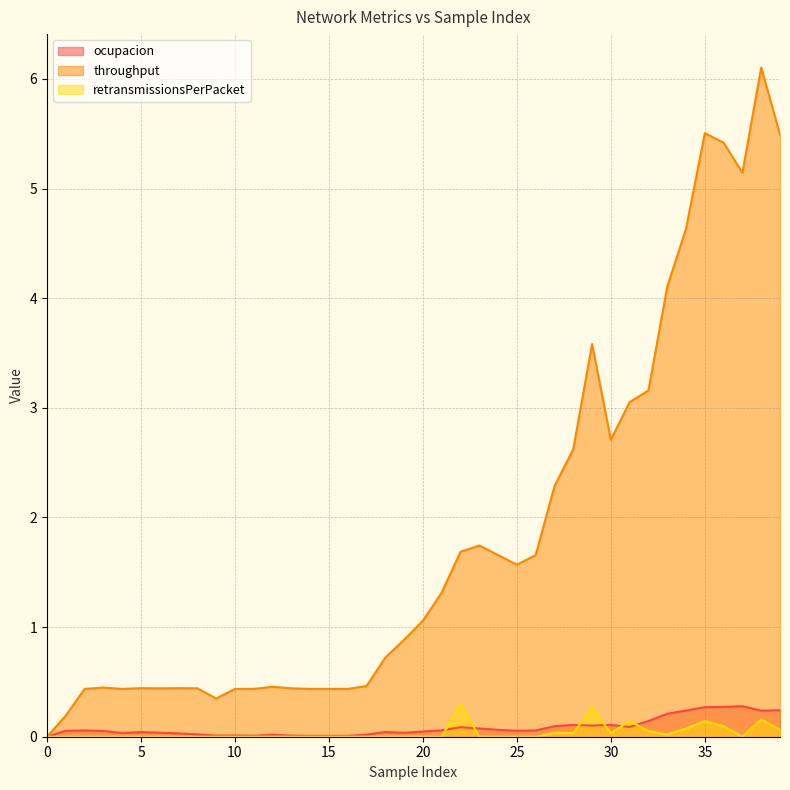

Does the chart have visible grid lines?

Yes